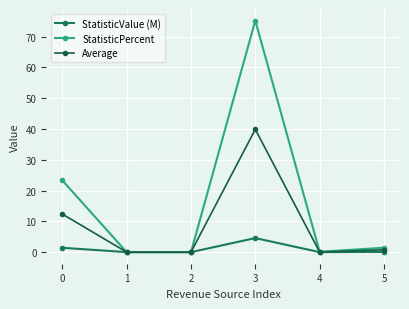

How many interior local valleys does the StatisticPercent series have?

1